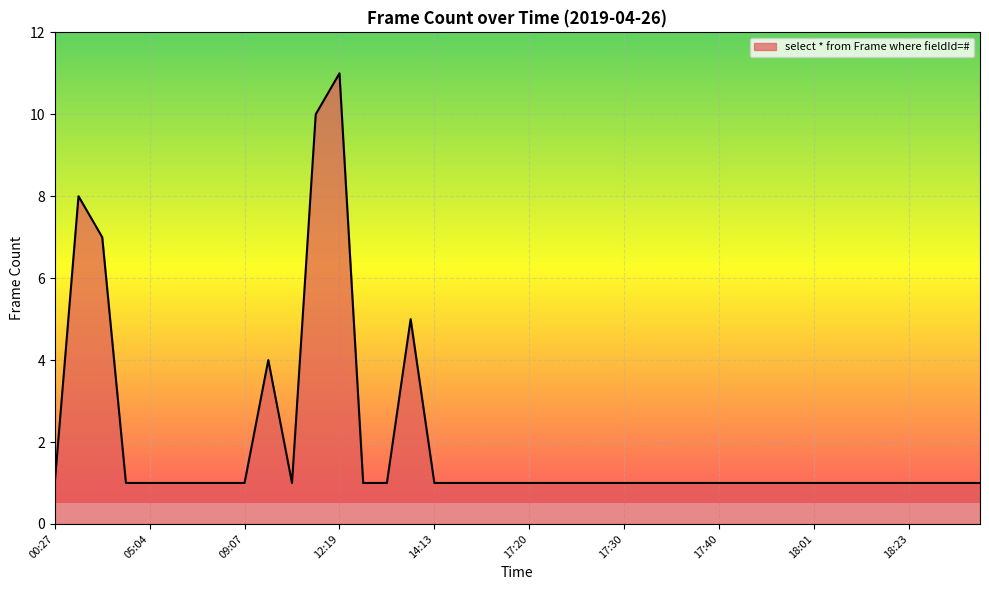

What is the maximum value shown in the chart?

11